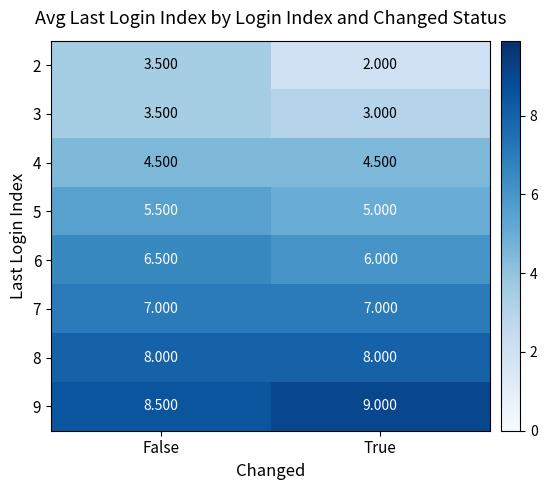

At which category does the chart reach its peak across all series?

True